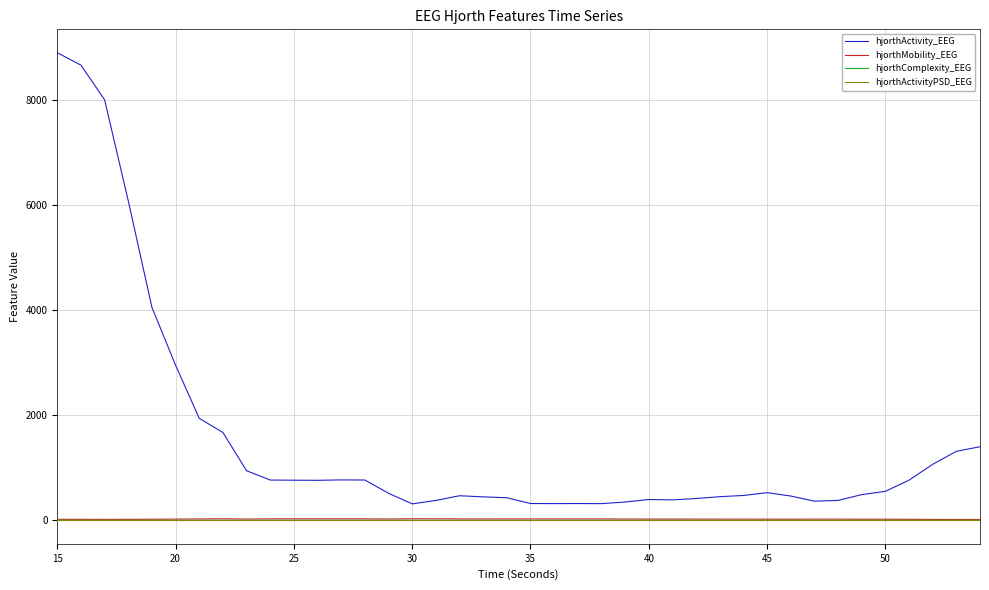

Which series has the largest total across all categories?

hjorthActivity_EEG